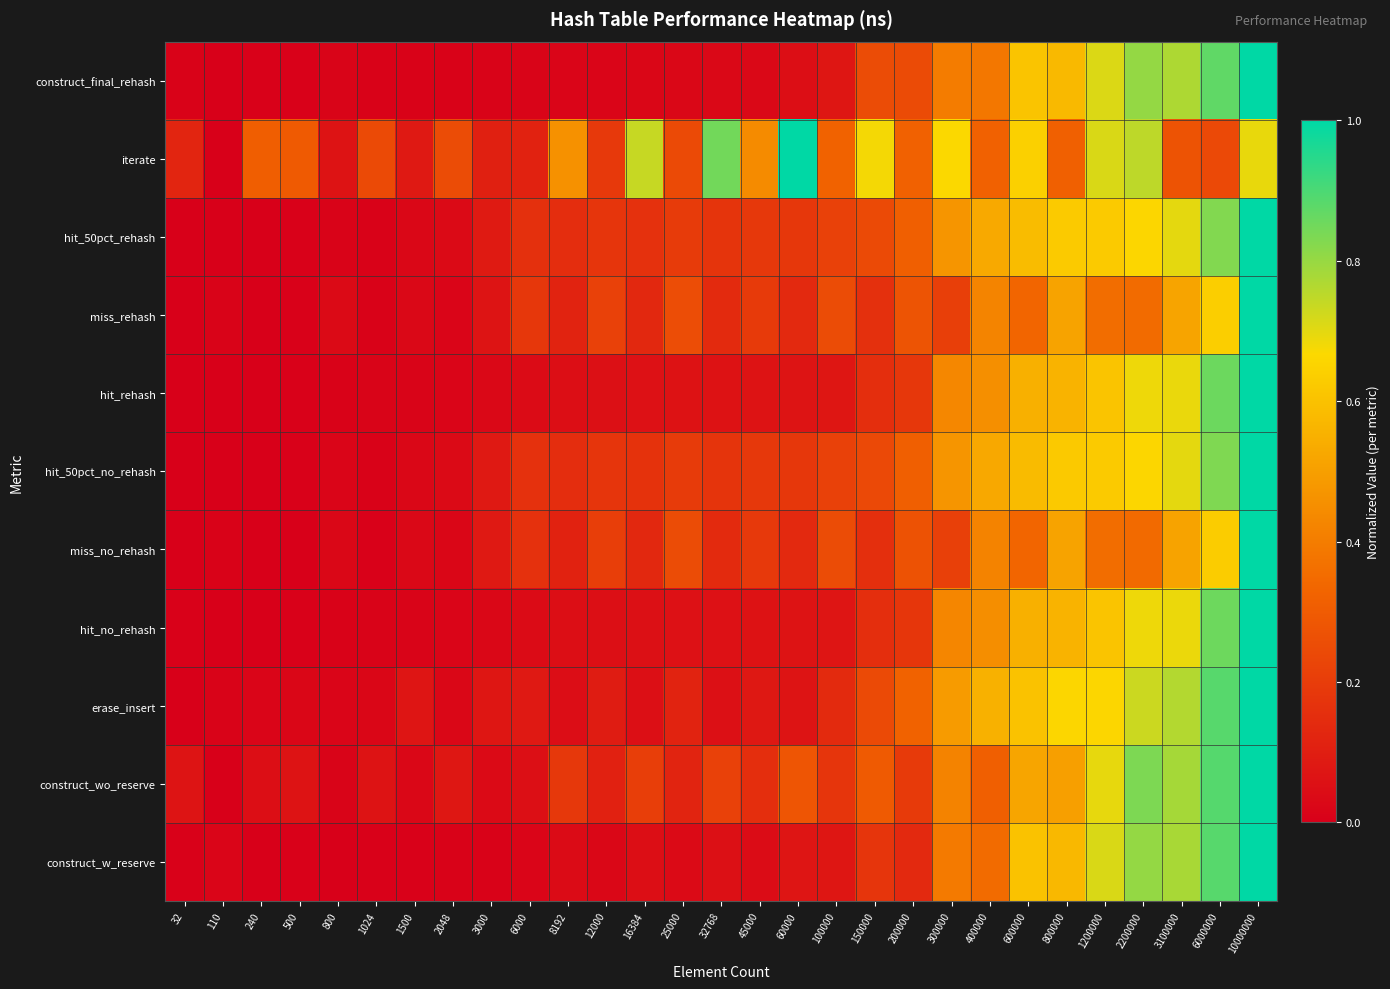

At which category is the sum across all series the highest?

10000000